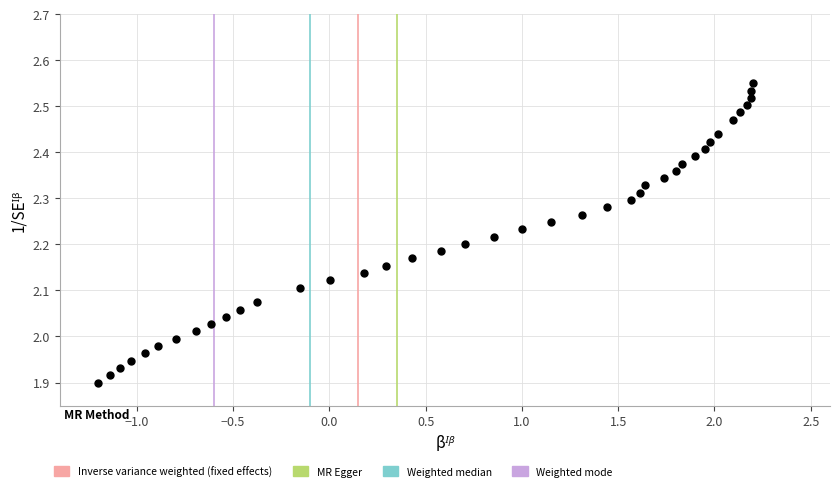

What is the range of X values (max minus min)?

3.4